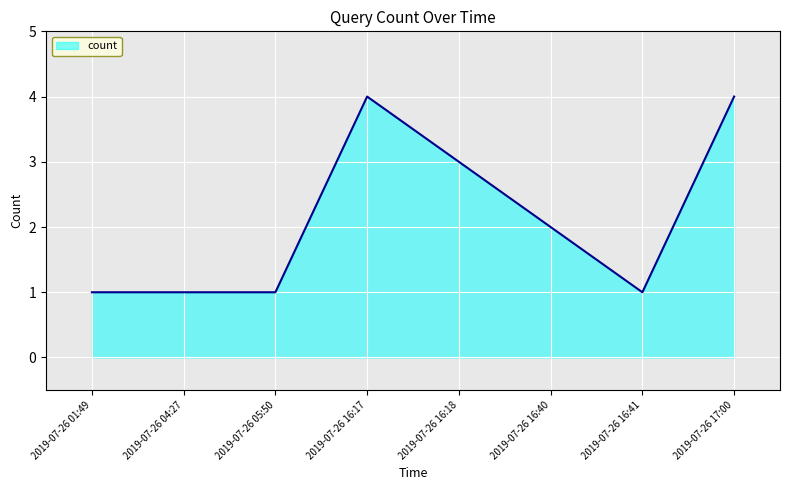

What is the minimum value shown in the chart?

1